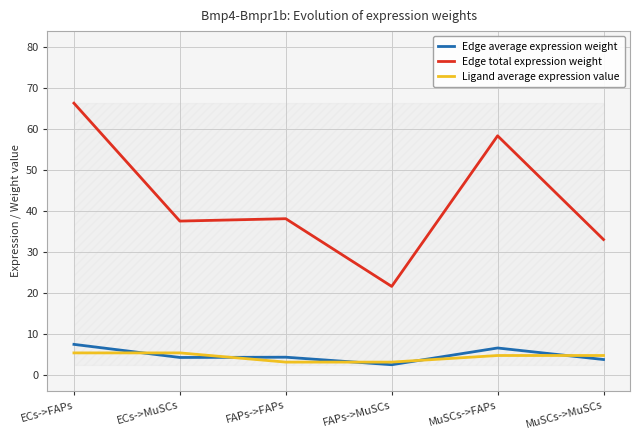

What position from the left is FAPs->MuSCs?

4